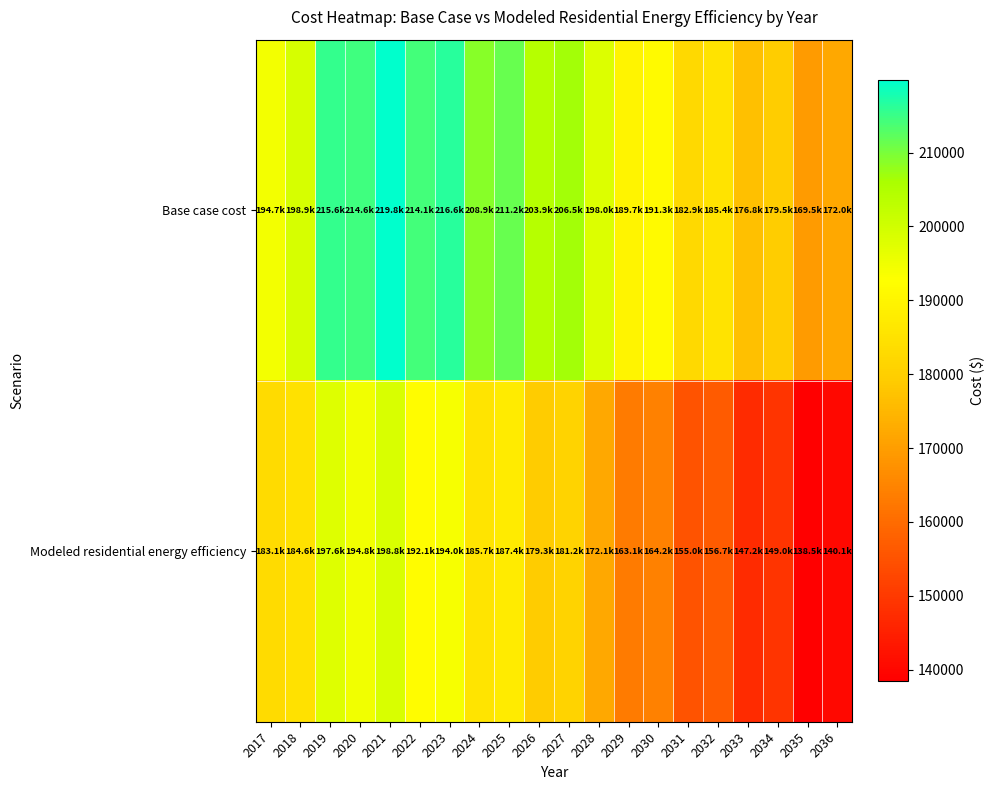

At 2031, list the series in order from smallest to largest.

Modeled residential energy efficiency, Base case cost